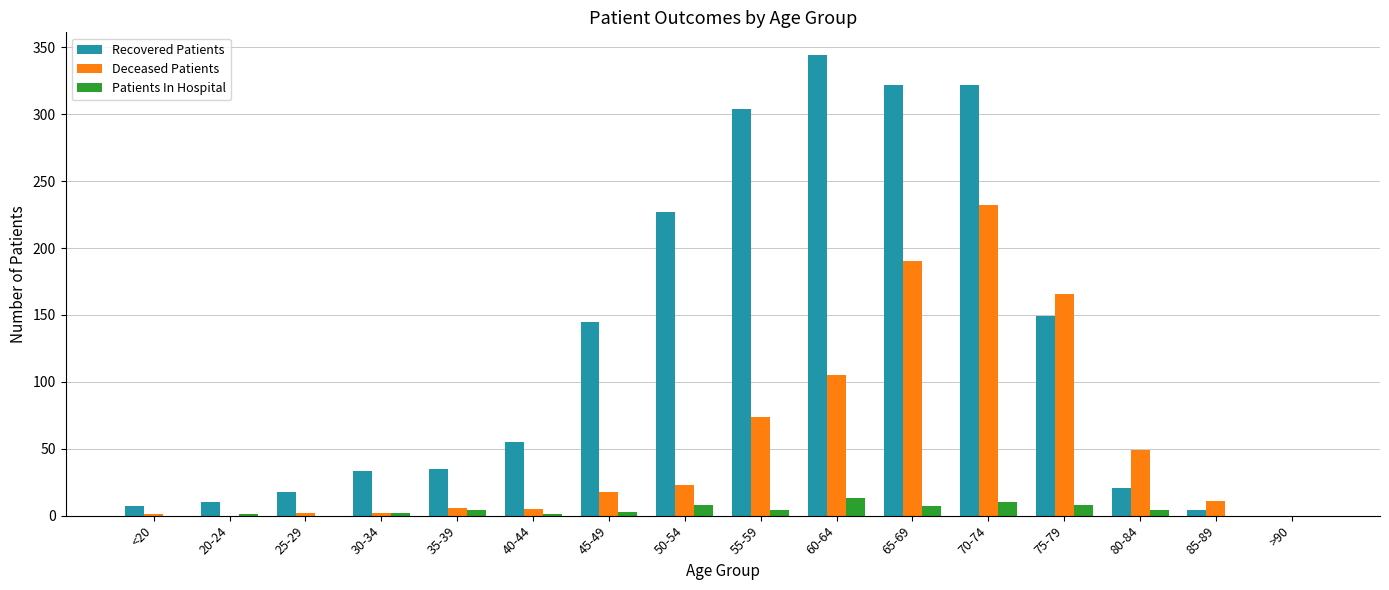

How many positive values does the Recovered Patients series have?

15